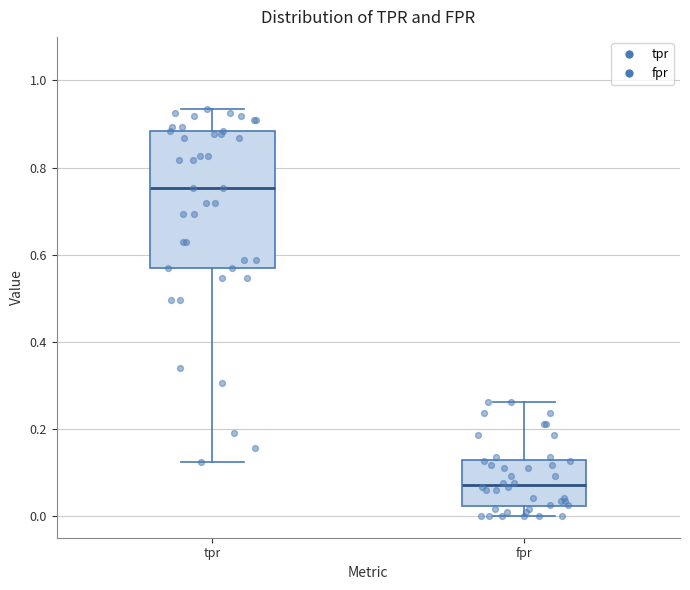

Which box is the tallest, from its lower edge to its upper edge?

tpr